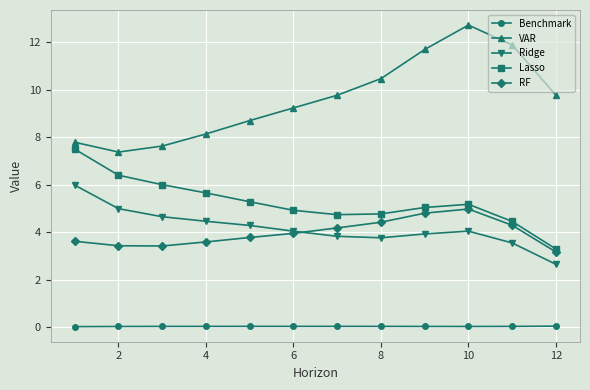

True or false: Ridge and VAR cross at least once.

False